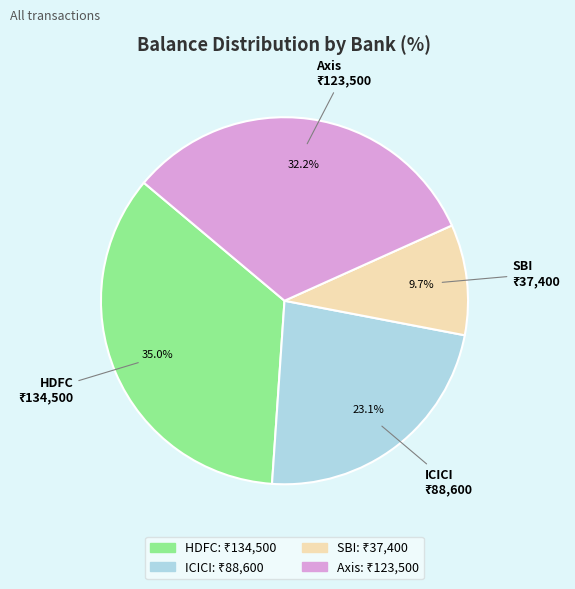

How many segments does this pie chart have?

4